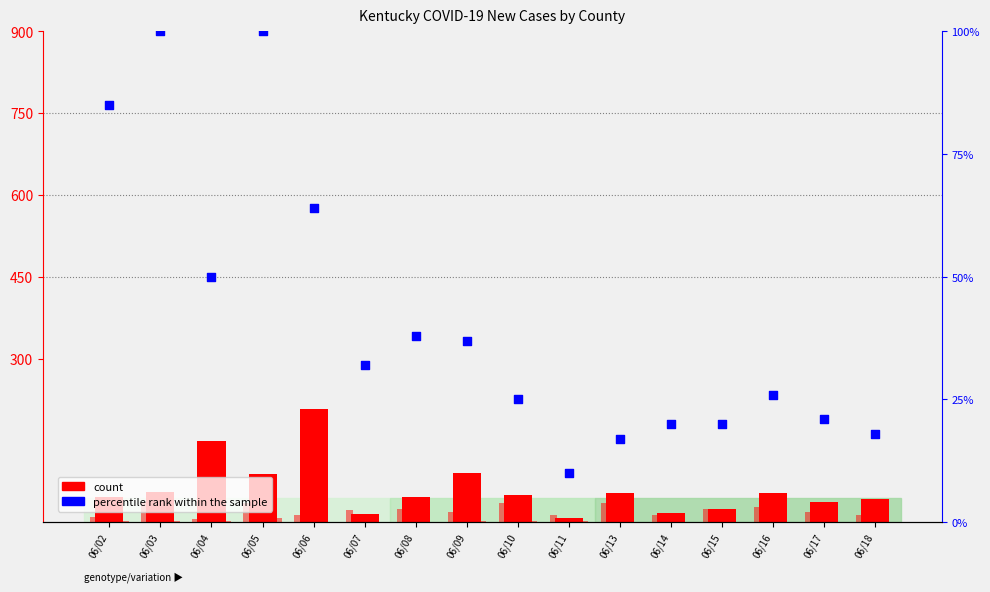

At how many categories does at least one series exceed 21?

14